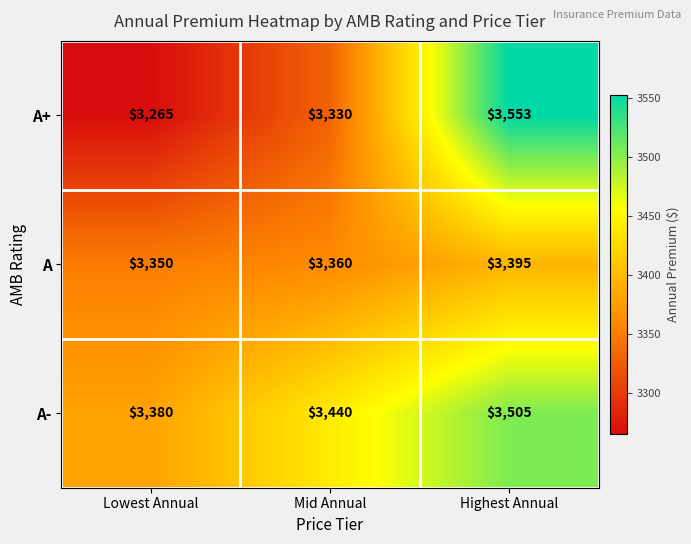

At which category is the sum across all series the highest?

Highest Annual